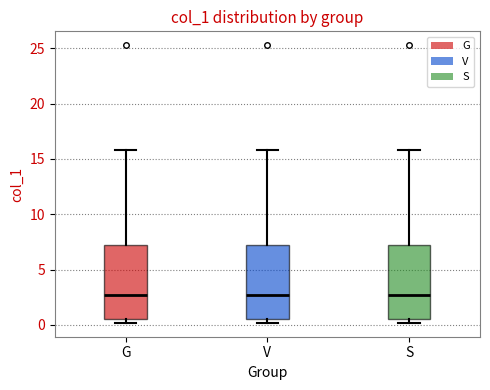

Reading left to right, transcribe this box plot: for each box, give where its median line is, the range the box spans, and where its two whiskers end, as read against the y-axis. The values are not printed on the chart, so give them approximately, as read against the axis.

G: median 2.5, box 0.5 to 7.0, whiskers 0.0 to 16.0
V: median 2.5, box 0.5 to 7.0, whiskers 0.0 to 16.0
S: median 2.5, box 0.5 to 7.0, whiskers 0.0 to 16.0